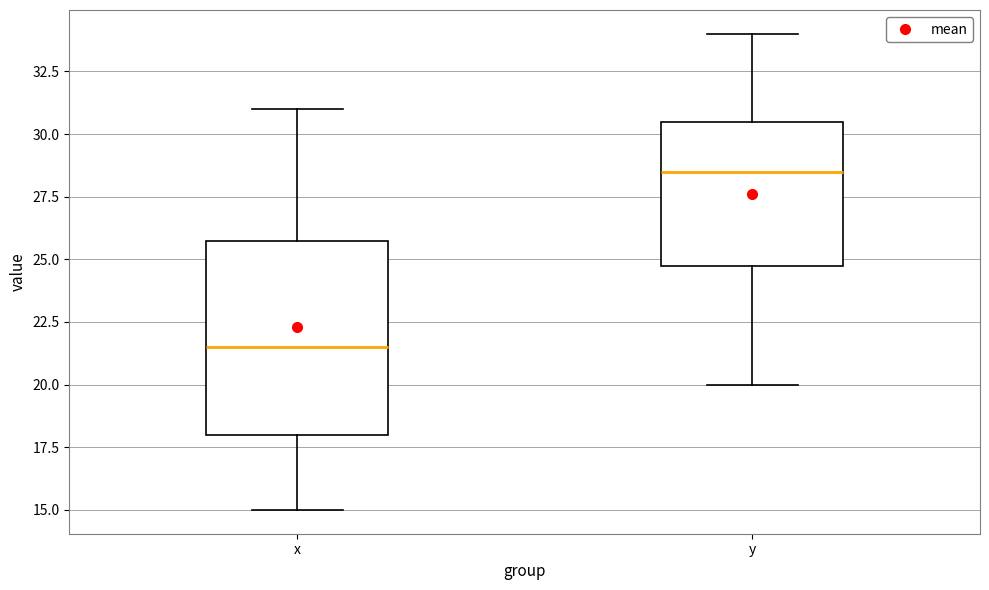

Reading left to right, transcribe this box plot: for each box, give where its median line is, the range the box spans, and where its two whiskers end, as read against the y-axis. The values are not printed on the chart, so give them approximately, as read against the axis.

x: median 21.5, box 18.0 to 26.0, whiskers 15.0 to 31.0
y: median 28.5, box 25.0 to 30.5, whiskers 20.0 to 34.0